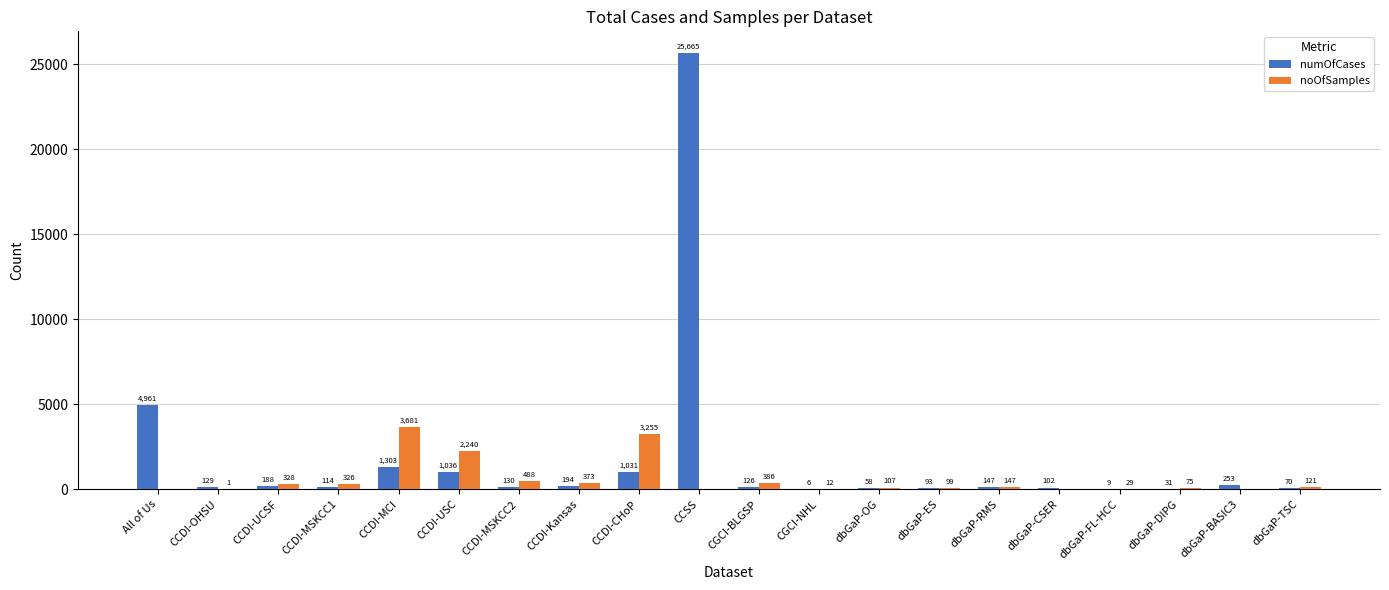

Is it true that noOfSamples equals 6393 at CCDI-MCI?

False